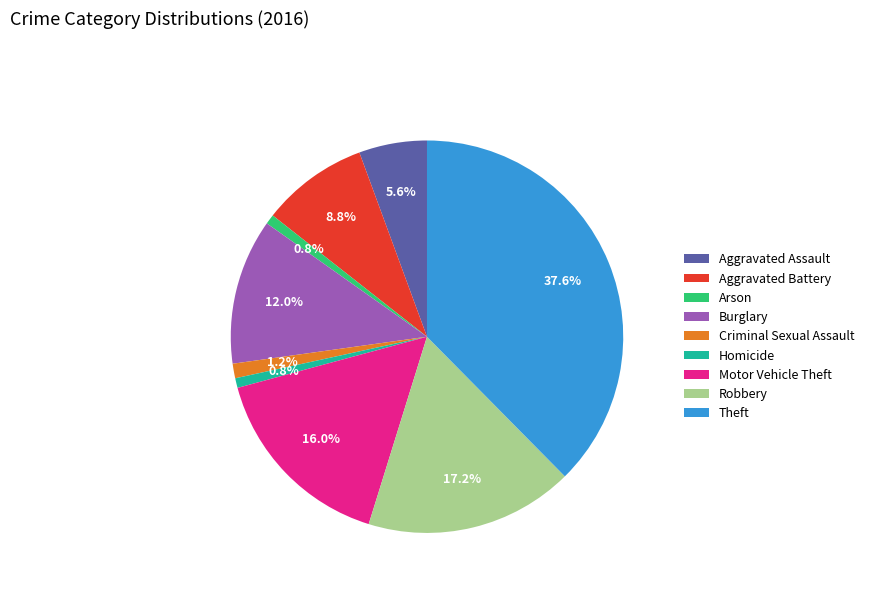

What is the largest slice in the pie chart?

Theft